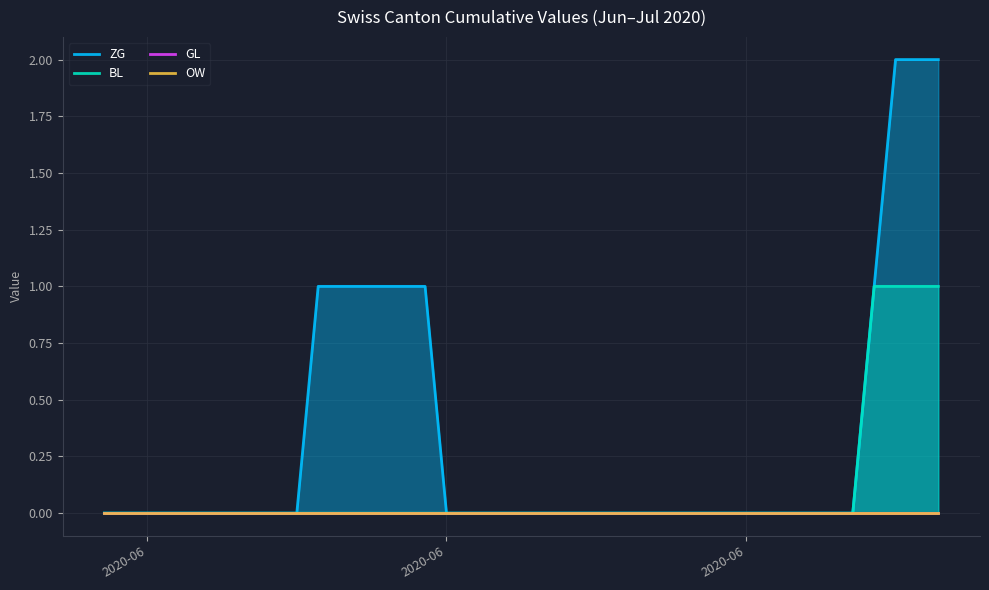

Reading left to right, extract all data points from this chart.

ZG: 0	0	0	0	0	0	0	0	0	0	1	1	1	1	1	1	0	0	0	0	0	0	0	0	0	0	0	0	0	0	0	0	0	0	0	0	1	2	2	2
BL: 0	0	0	0	0	0	0	0	0	0	0	0	0	0	0	0	0	0	0	0	0	0	0	0	0	0	0	0	0	0	0	0	0	0	0	0	1	1	1	1
GL: 0	0	0	0	0	0	0	0	0	0	0	0	0	0	0	0	0	0	0	0	0	0	0	0	0	0	0	0	0	0	0	0	0	0	0	0	0	0	0	0
OW: 0	0	0	0	0	0	0	0	0	0	0	0	0	0	0	0	0	0	0	0	0	0	0	0	0	0	0	0	0	0	0	0	0	0	0	0	0	0	0	0